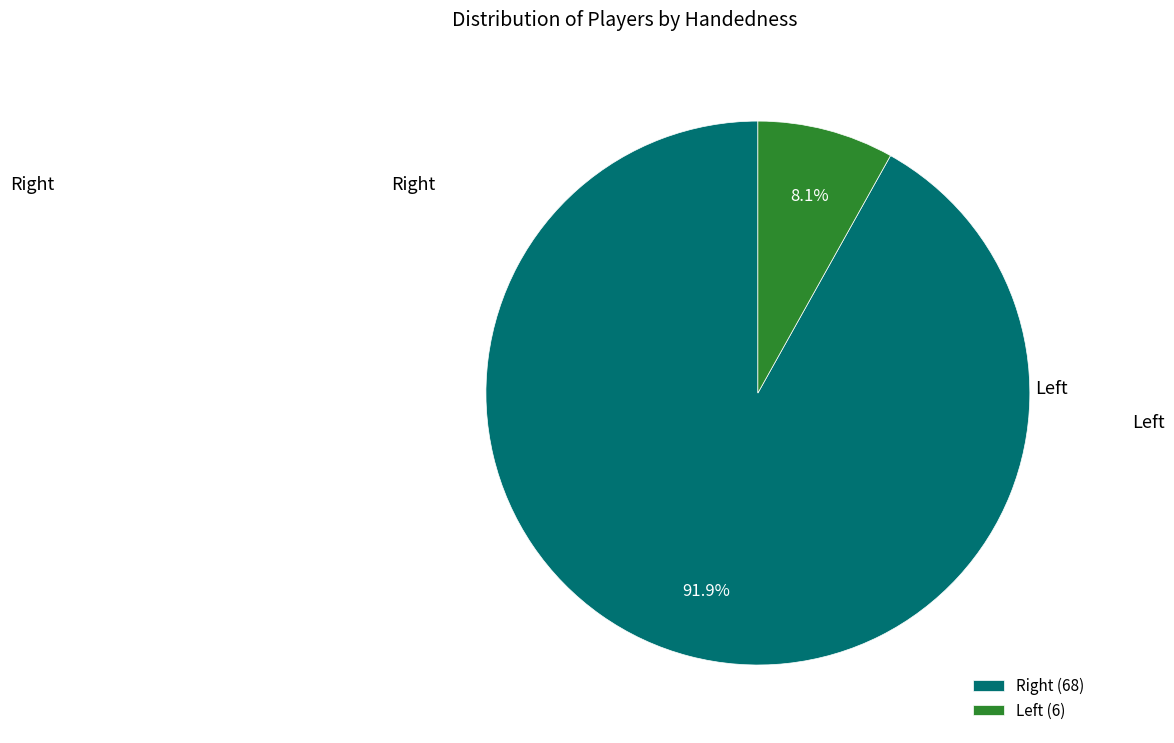

What is the largest slice in the pie chart?

Right